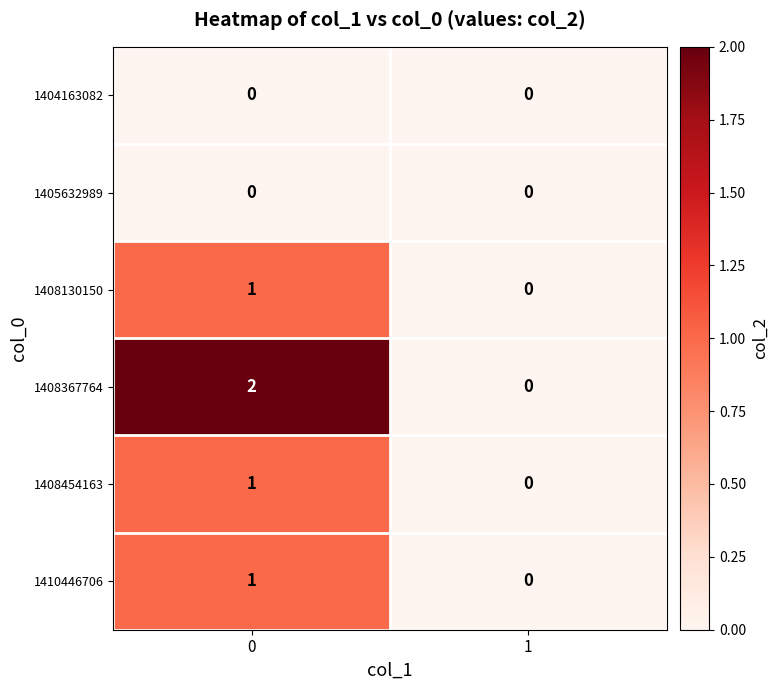

Is it true that 1405632989 equals 0 at 0?

True